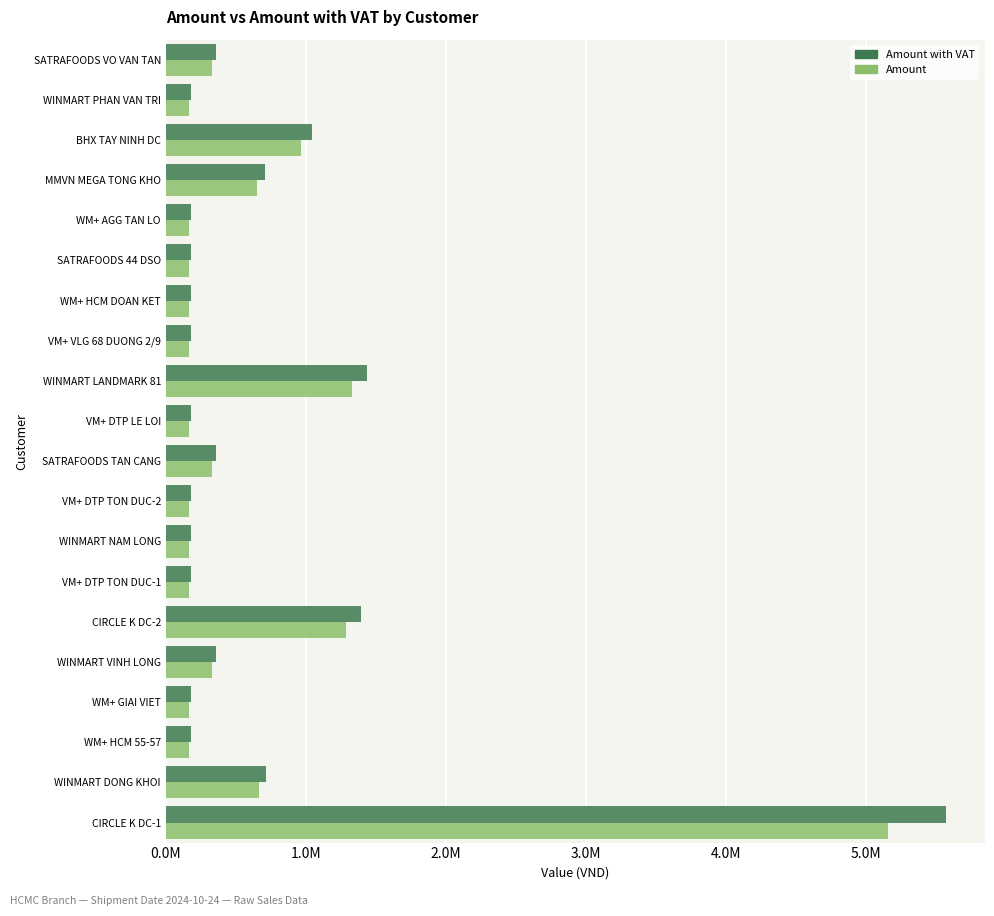

Reading right to left, list all the values displayed in this chart.

Amount with VAT: 355493	179528	1044835	707357	179528	179528	179528	179528	1436227	179528	355493	179528	179528	179528	1393200	359057	179528	179528	718114	5572800
Amount: 329160	166230	967440	654960	166230	166230	166230	166230	1329840	166230	329160	166230	166230	166230	1290000	332460	166230	166230	664920	5160000